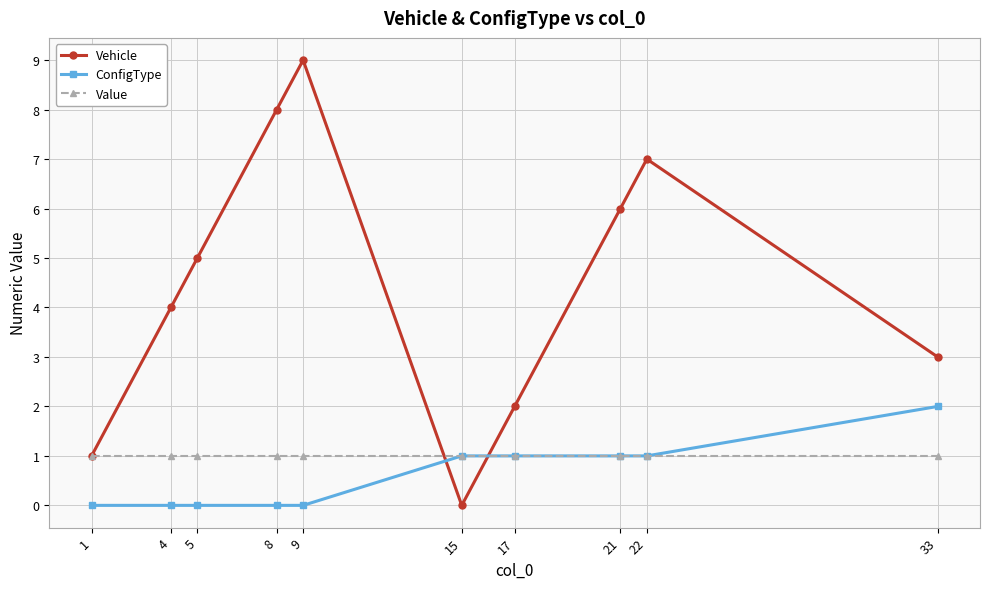

True or false: Vehicle and ConfigType intersect in this chart.

True